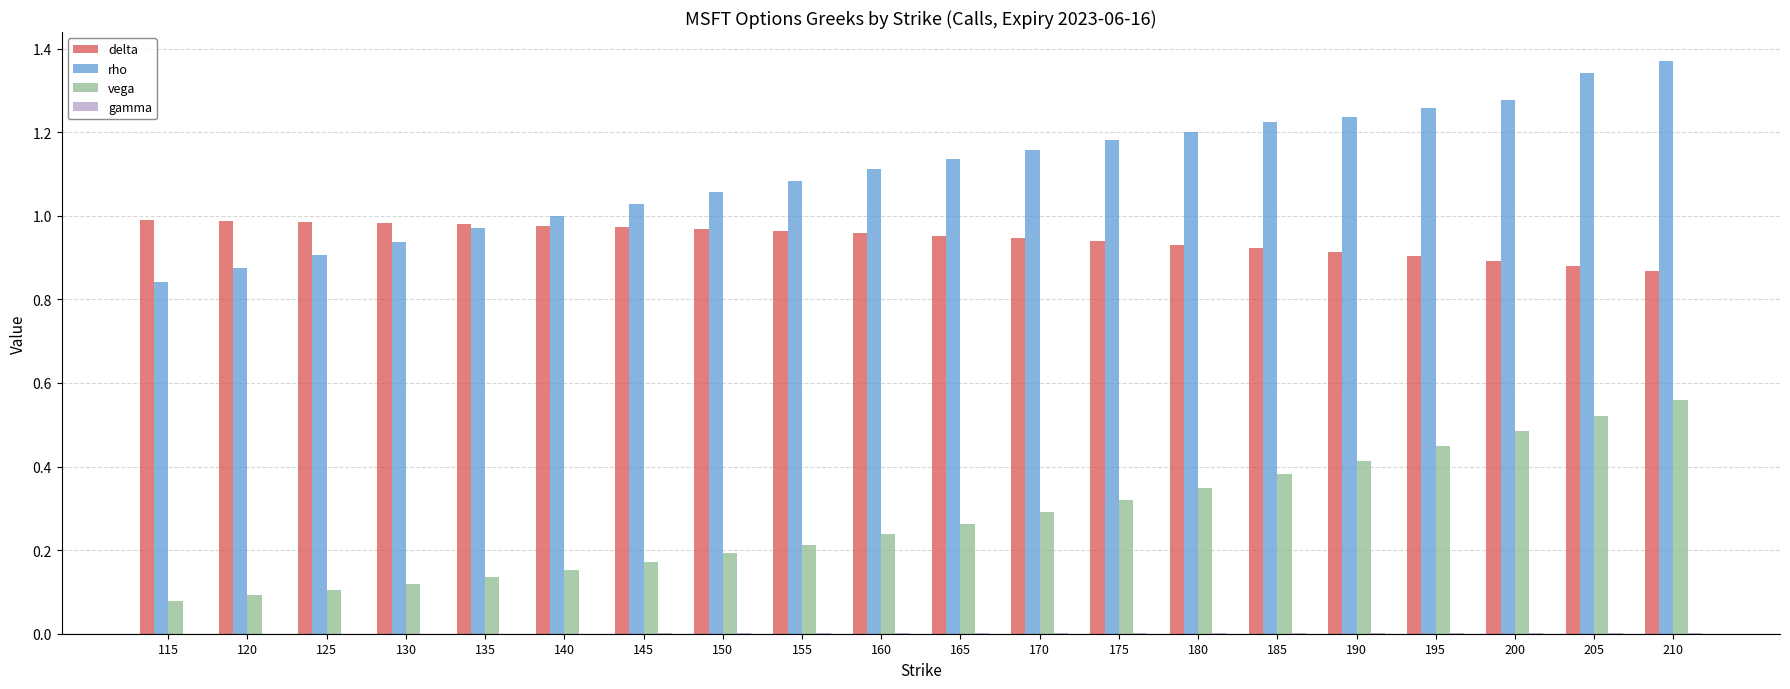

How many groups of bars are there?

20